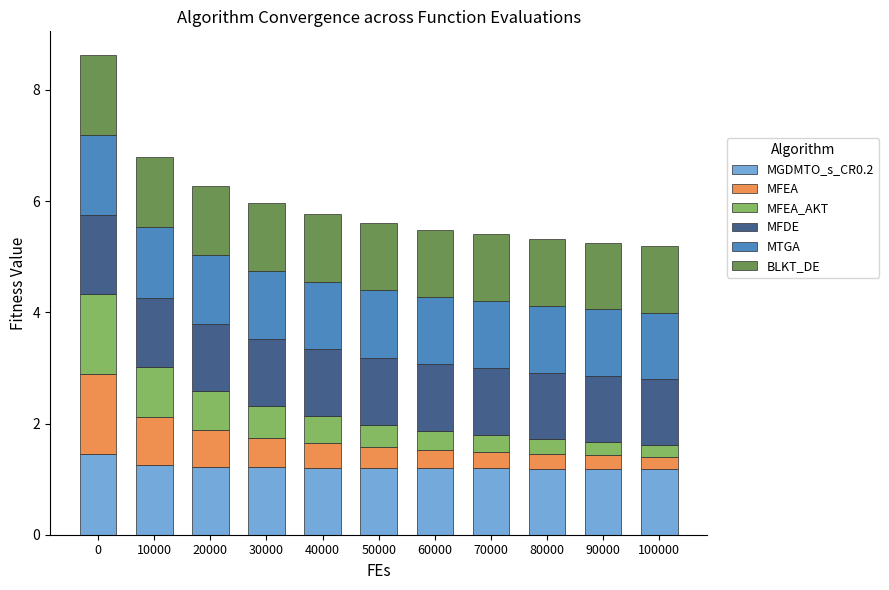

The value of MGDMTO_s_CR0.2 at 40000 is 0.7. True or false?

False